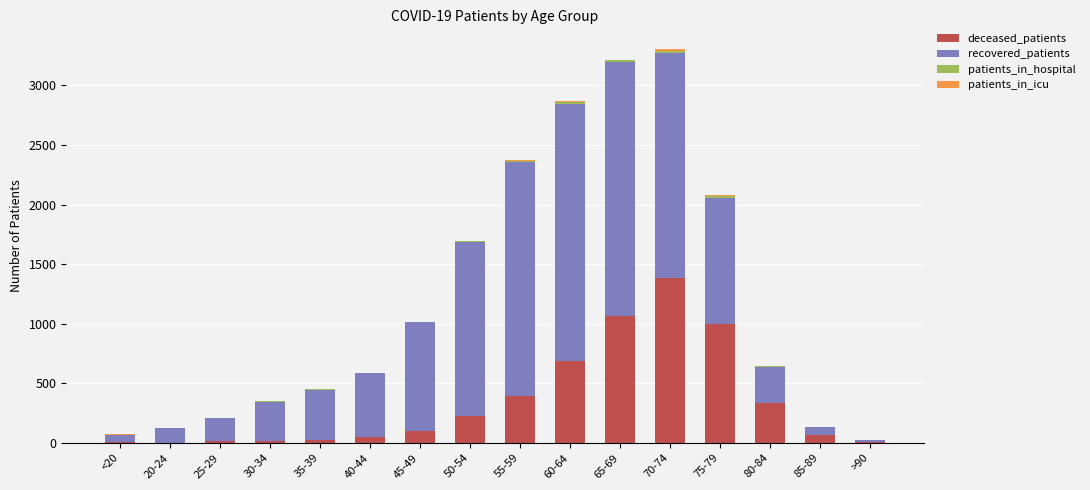

What is the total value across all series at 35-39?

450